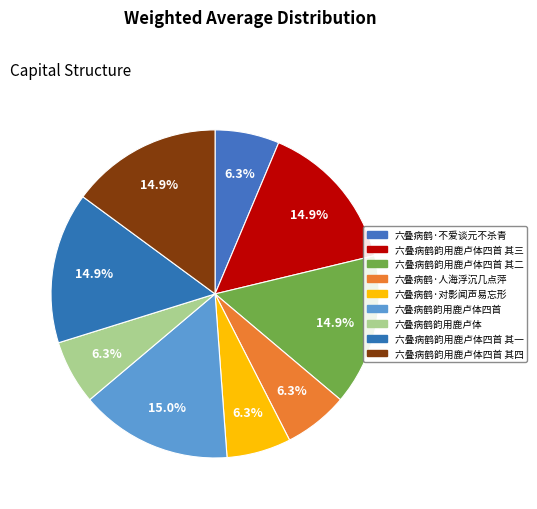

How many slices are in this pie chart?

9